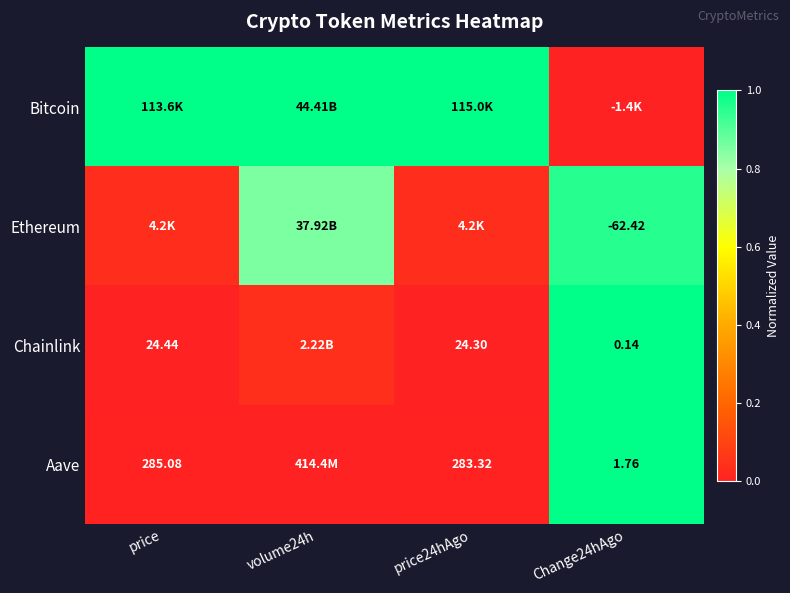

Is the value of Aave at price greater than the value of Chainlink at price24hAgo?

Yes